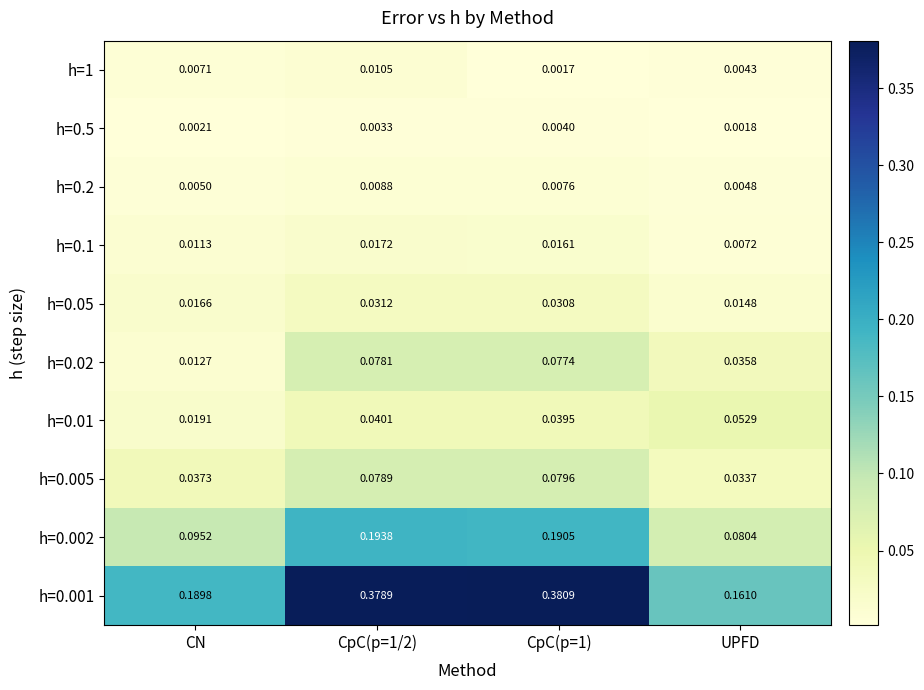

Which category has the lowest value across all series?

CpC(p=1)